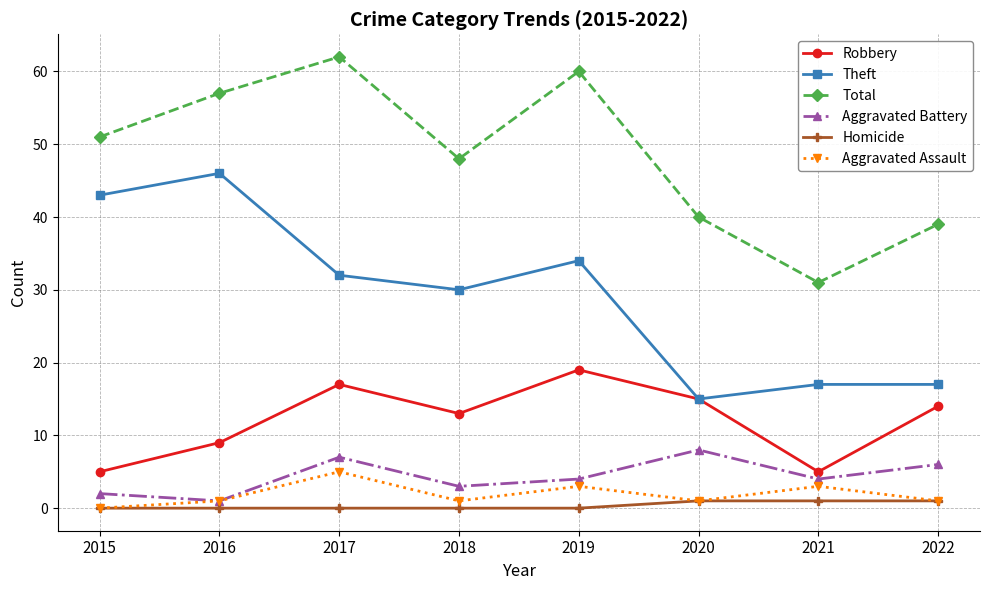

True or false: Aggravated Assault and Robbery cross at least once.

False